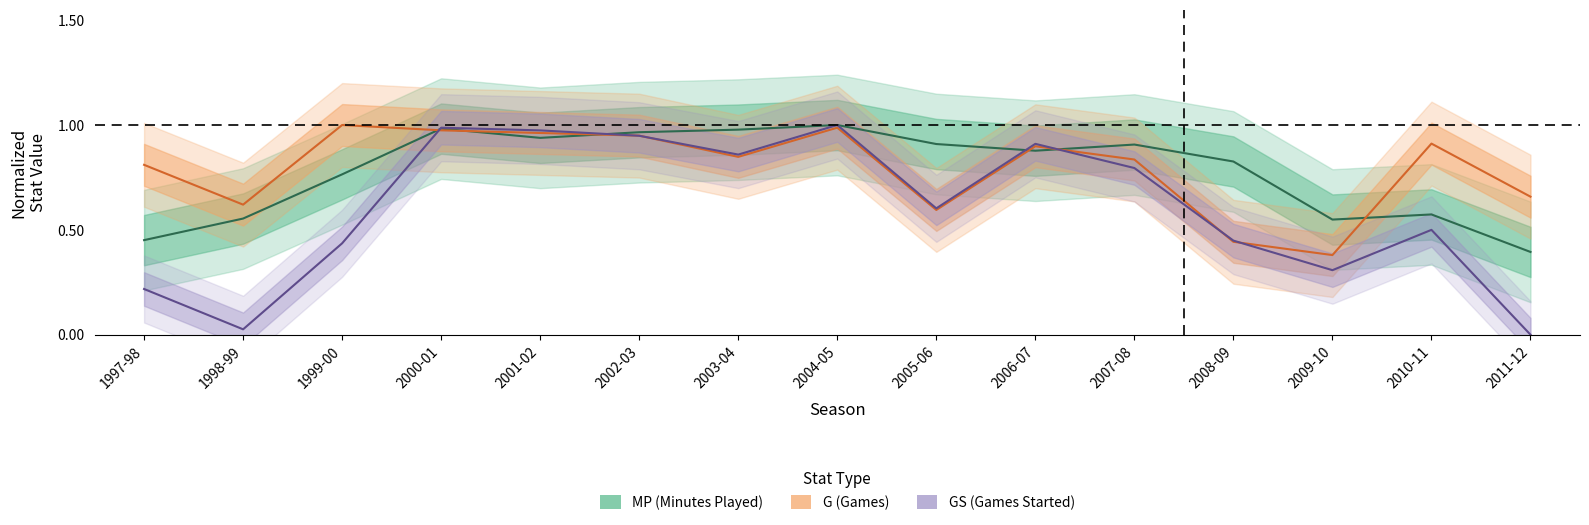

Is it true that MP equals 0.4 at 2001-02?

False